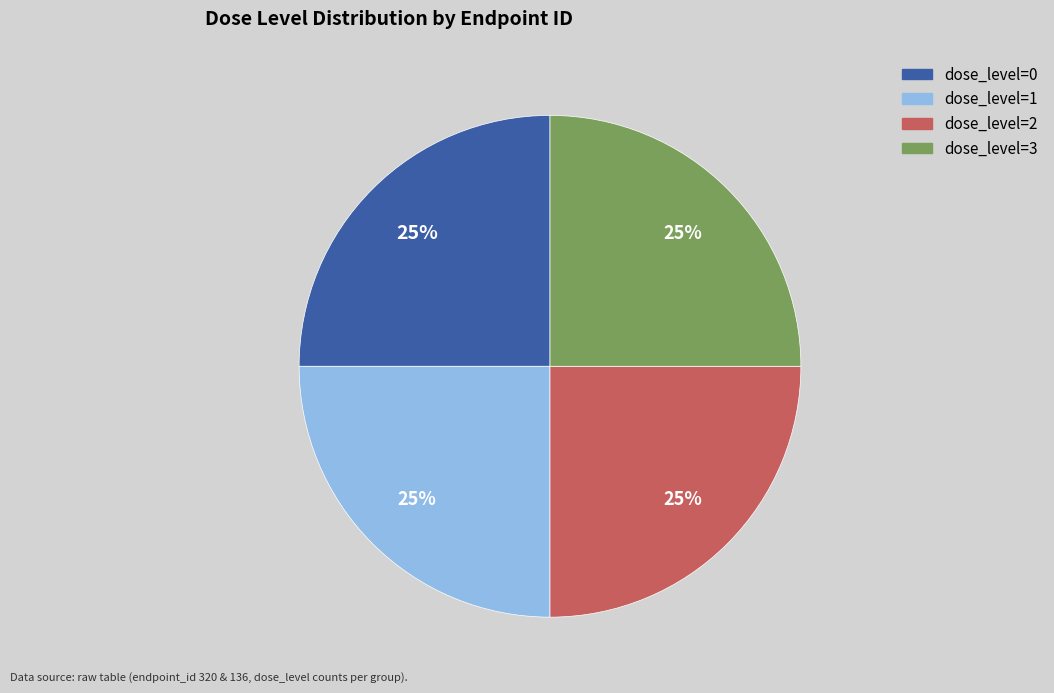

Is there any slice that represents more than half of the pie?

No